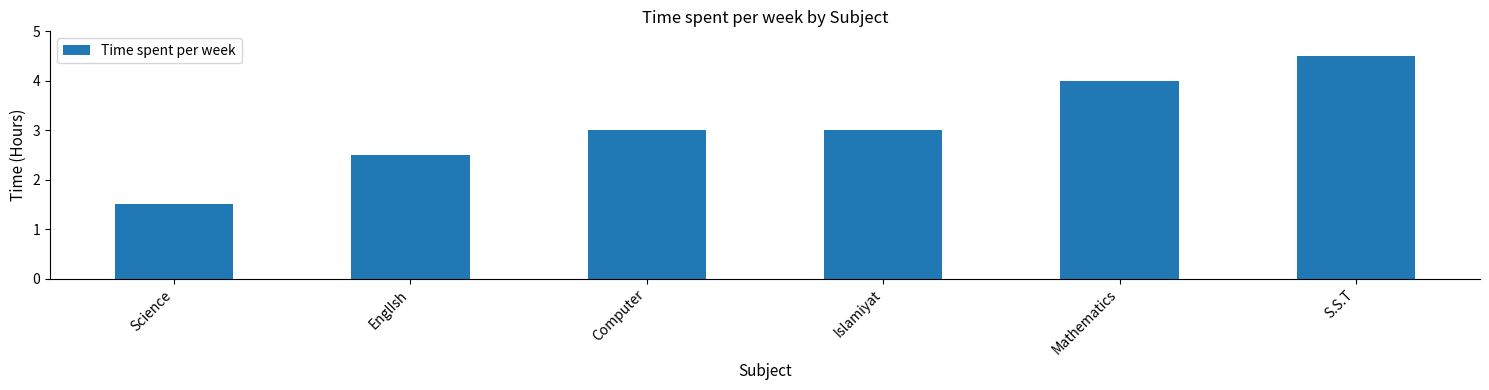

True or false: the data shows 6.2 at Mathematics.

False